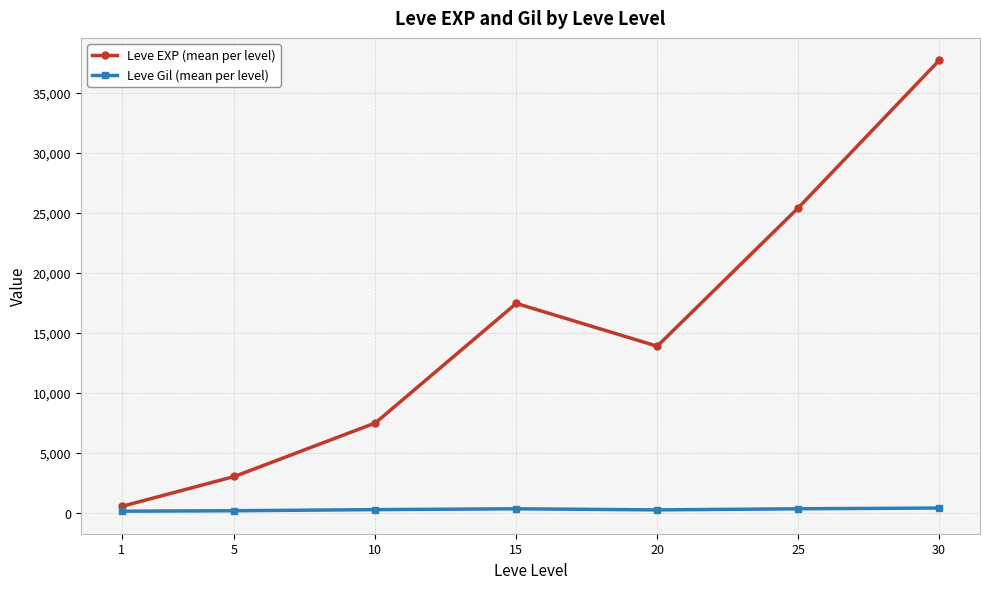

Rank the series by their average value, from lowest to highest.

Leve Gil (mean per level), Leve EXP (mean per level)